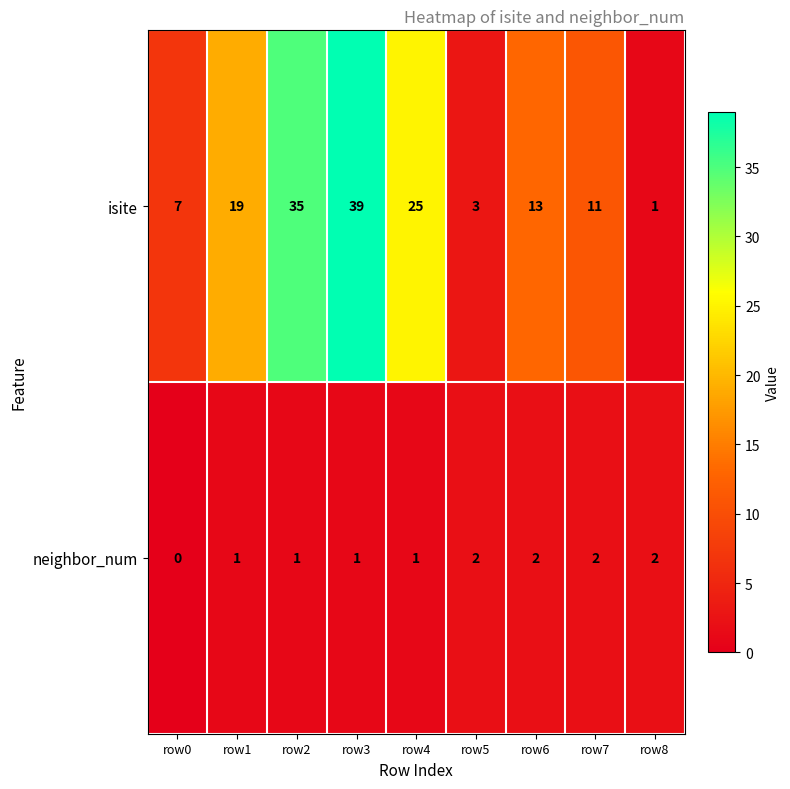

What is the difference between the maximum and minimum values in the isite series?

38